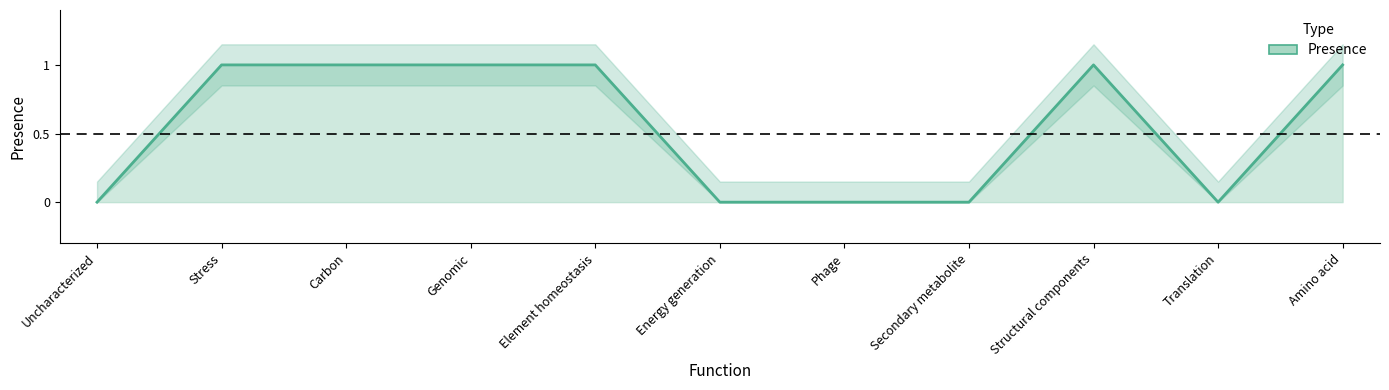

Which has a higher value, Carbon or Amino acid?

Carbon